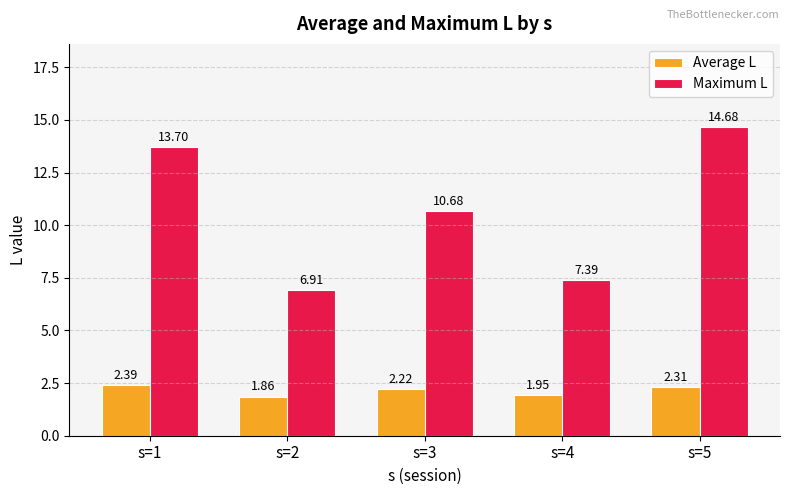

At which label does Average L reach its peak?

s=1